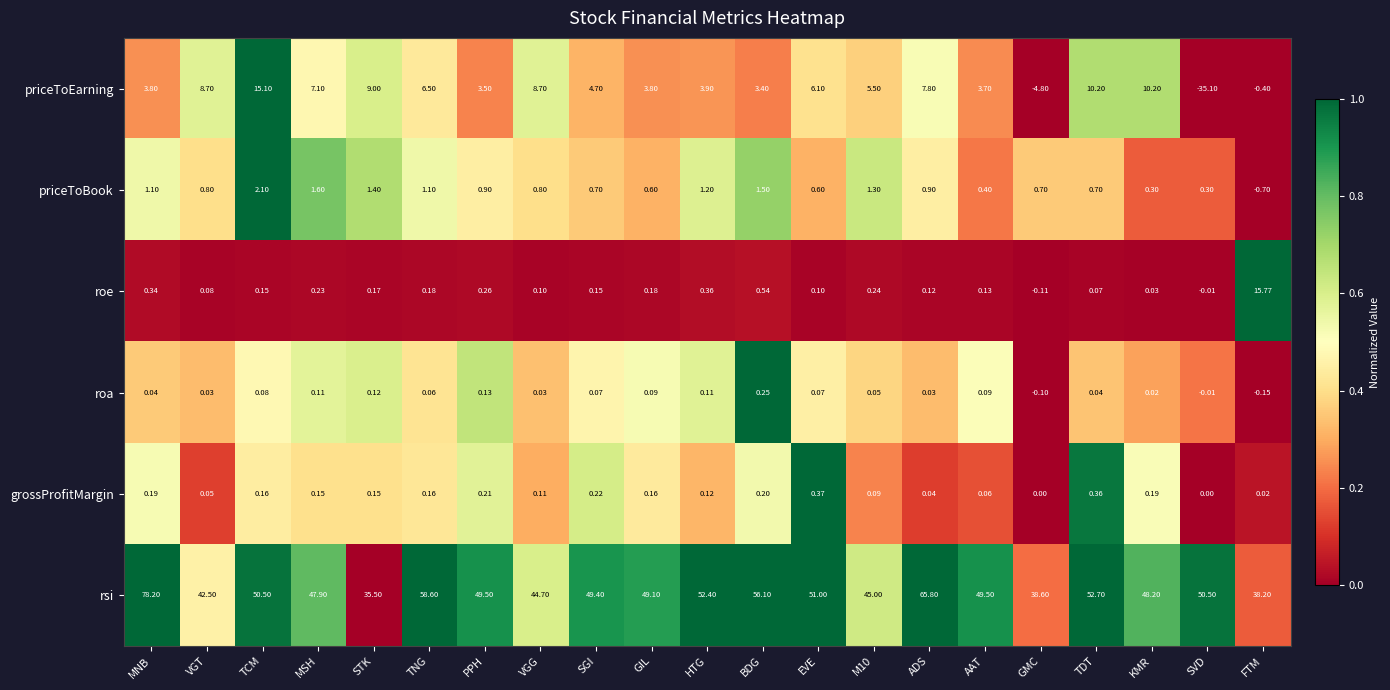

Which series has the largest range (max minus min)?

priceToEarning